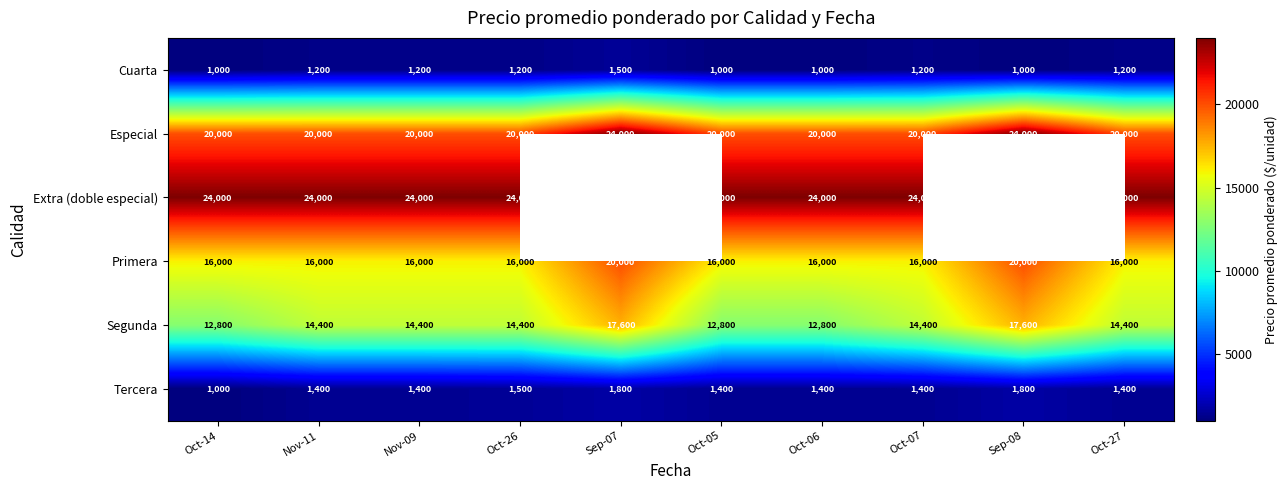

At Oct-26, list the series in order from largest to smallest.

Extra (doble especial), Especial, Primera, Segunda, Tercera, Cuarta